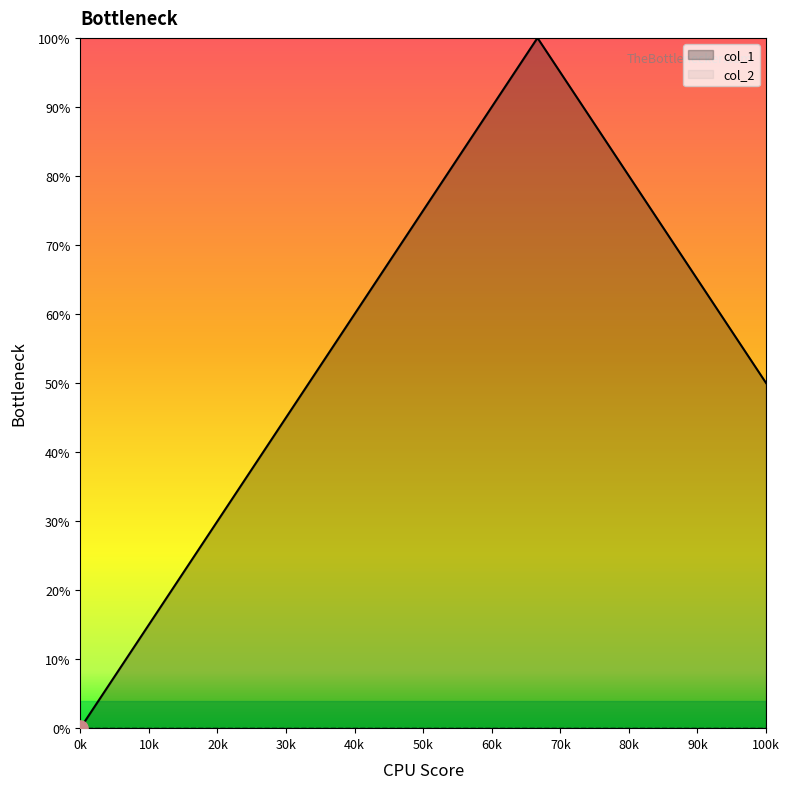

Between 1496017887 and 1495672271, which is larger?

1496017887